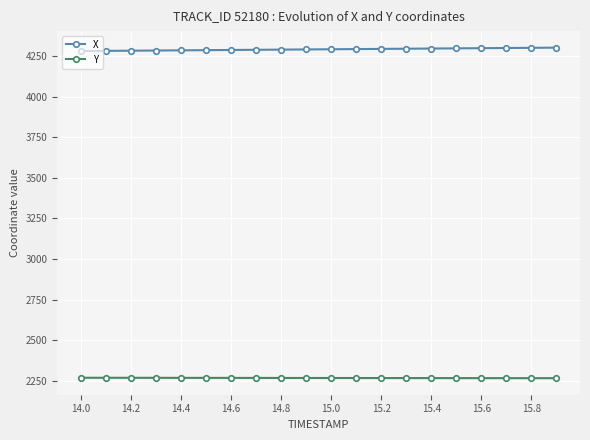

What is the average value of the Y series?

2267.9